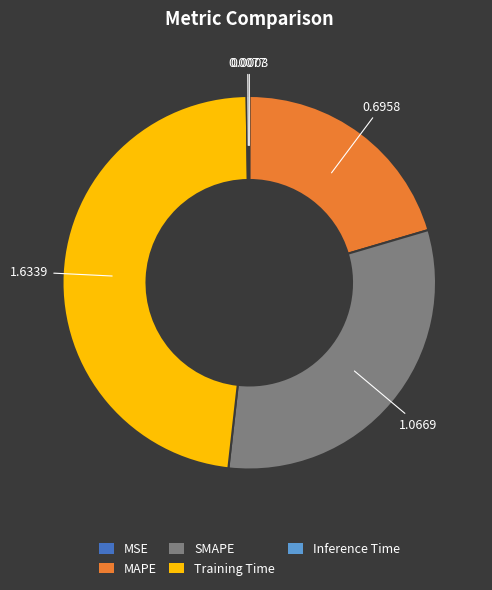

Between SMAPE and Training Time, which is larger?

Training Time